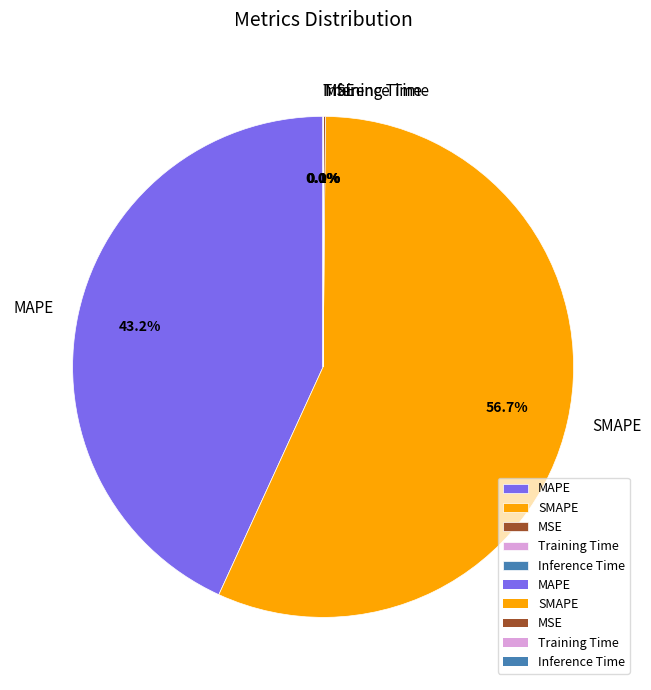

Which category accounts for the majority?

SMAPE